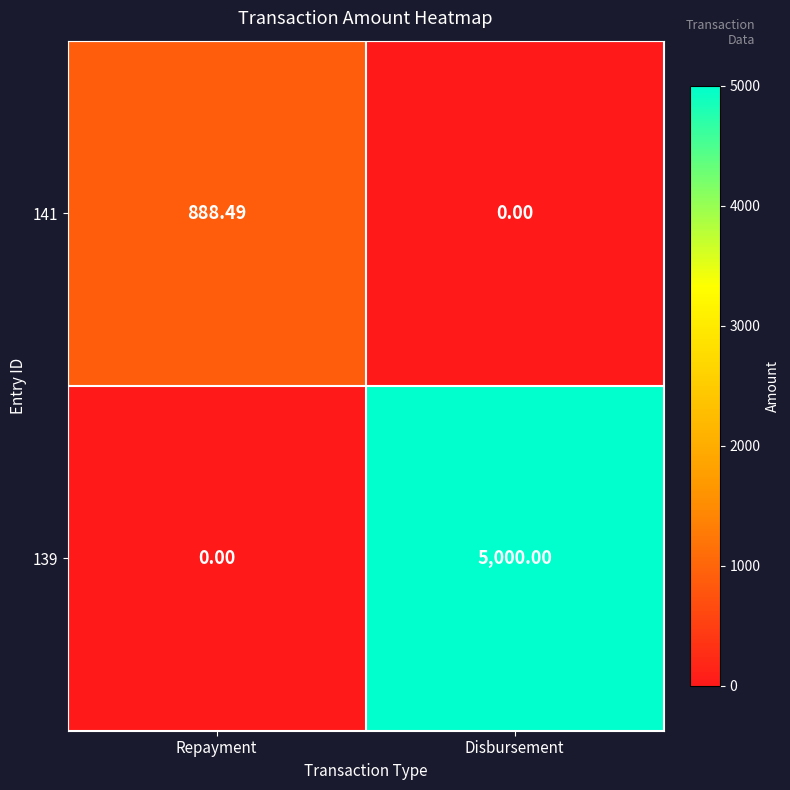

How many data points does each series have?

2